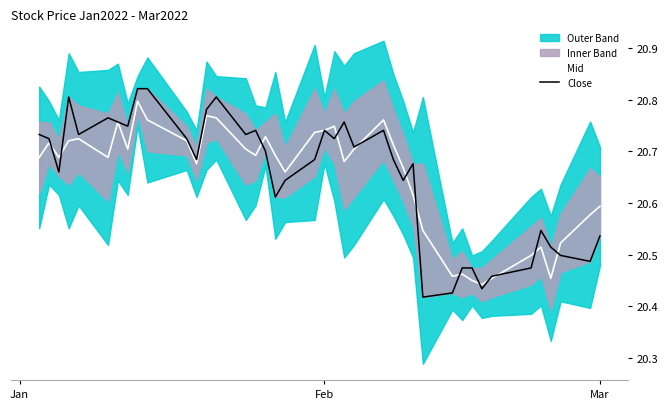

The value of Mid at 23 is 7.3. True or false?

False